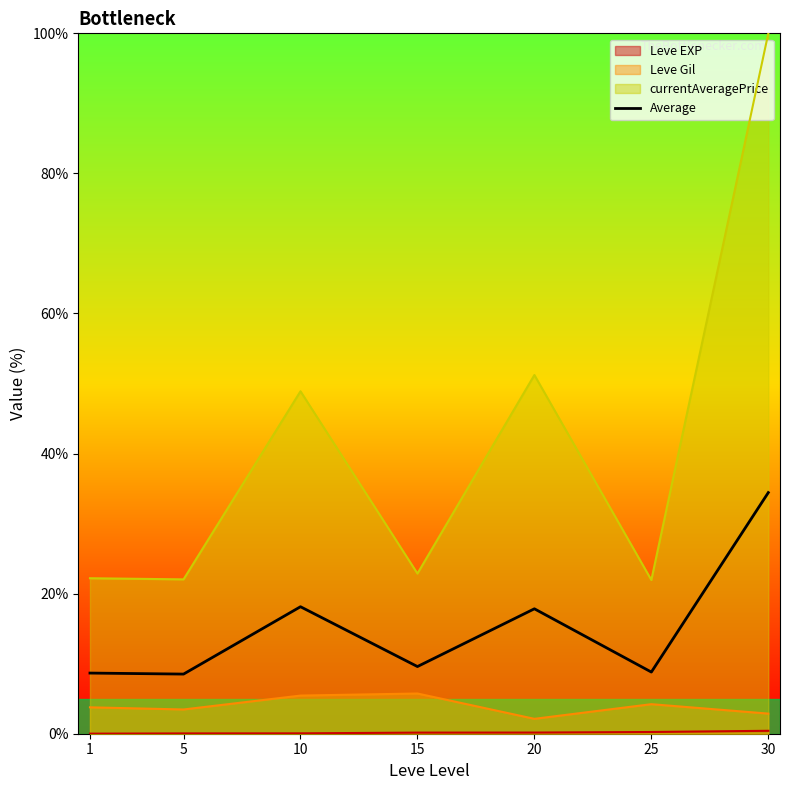

What is the greatest value displayed?

100.0